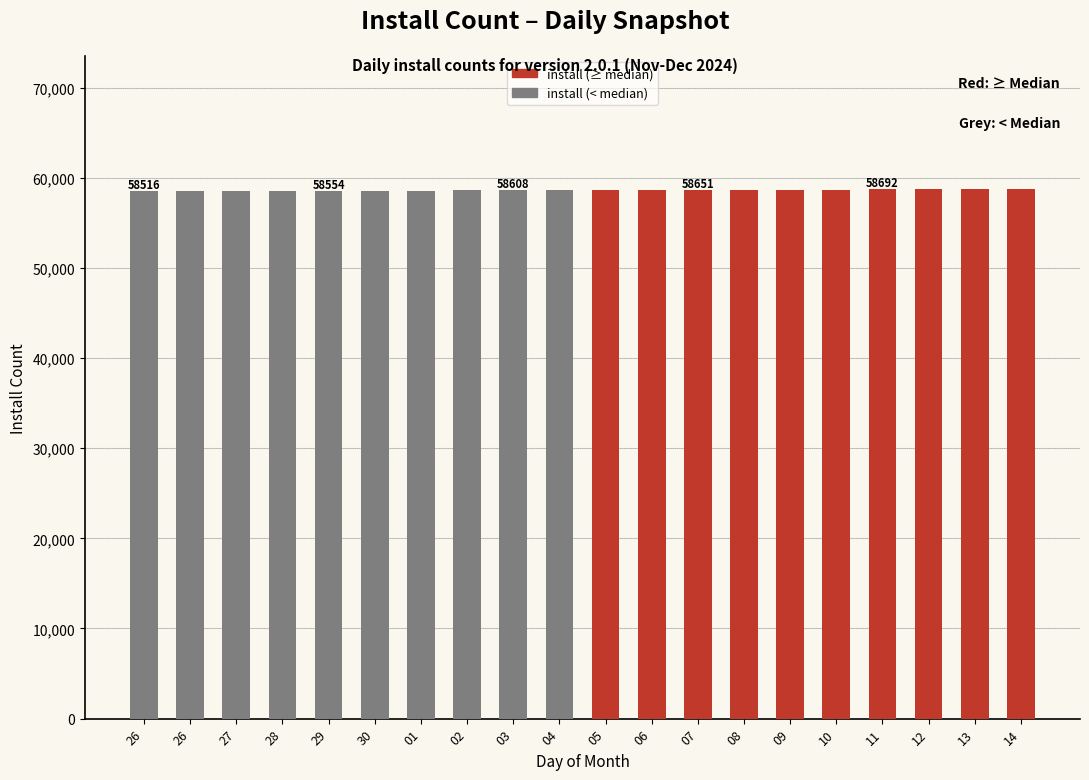

How many bars are there in total?

20